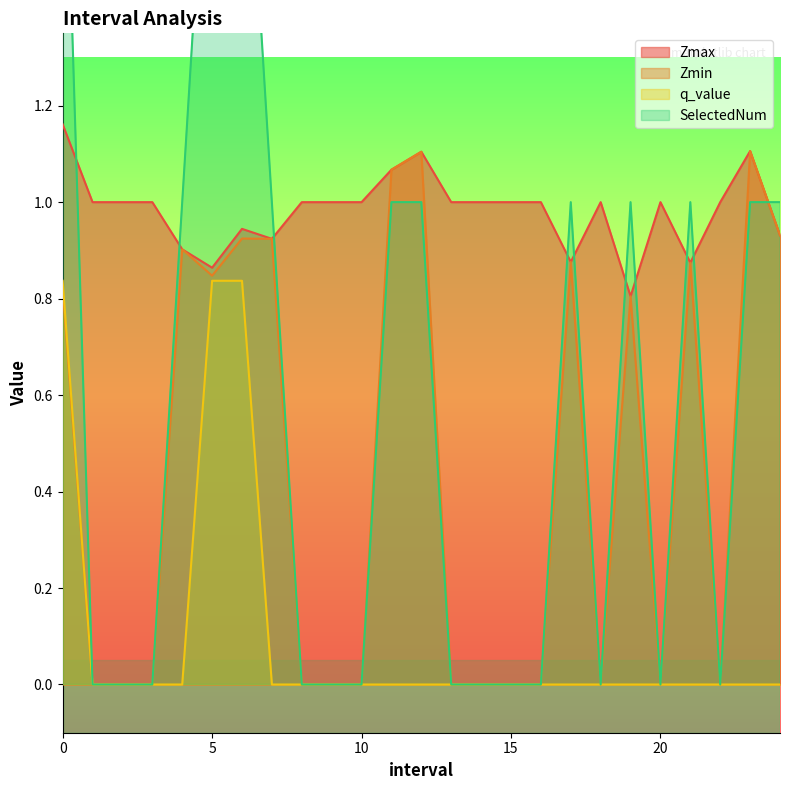

Which series has the largest total across all categories?

Zmax